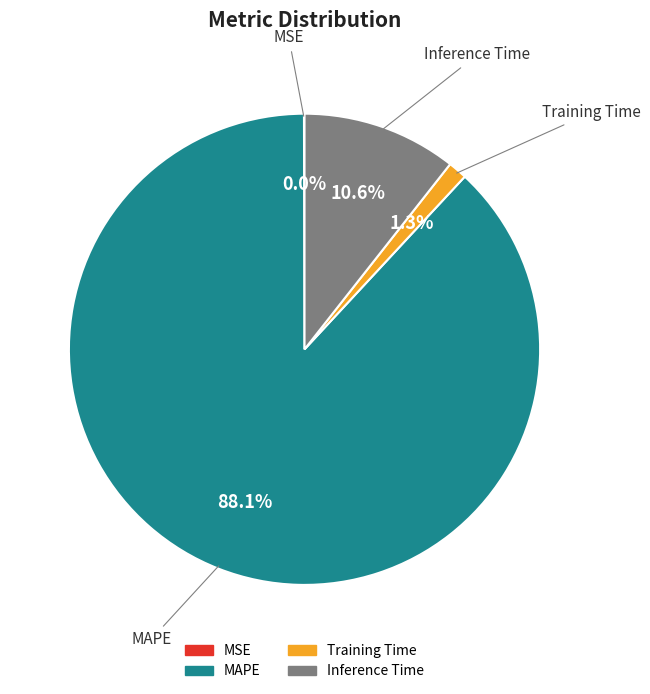

True or false: MAPE accounts for 73% of the total.

False